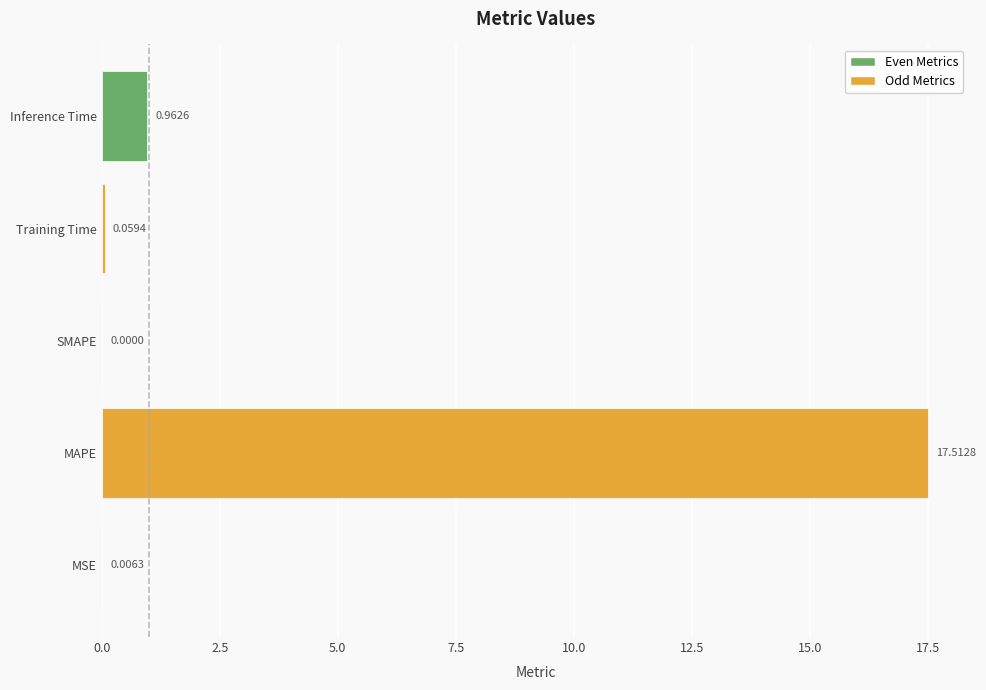

Which has a higher value, Training Time or Inference Time?

Inference Time